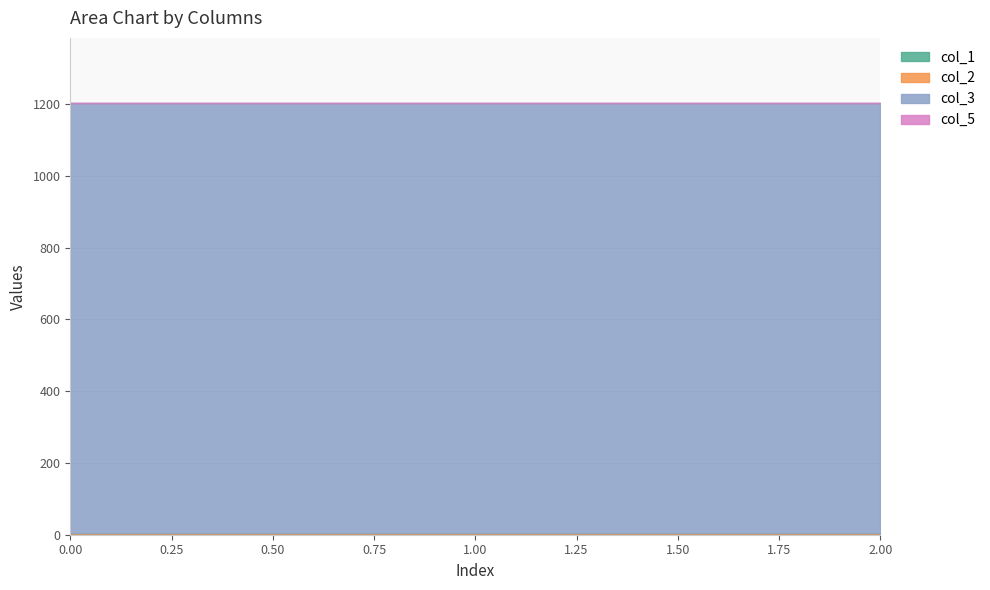

The col_5 series shows 2 at 1. True or false?

True